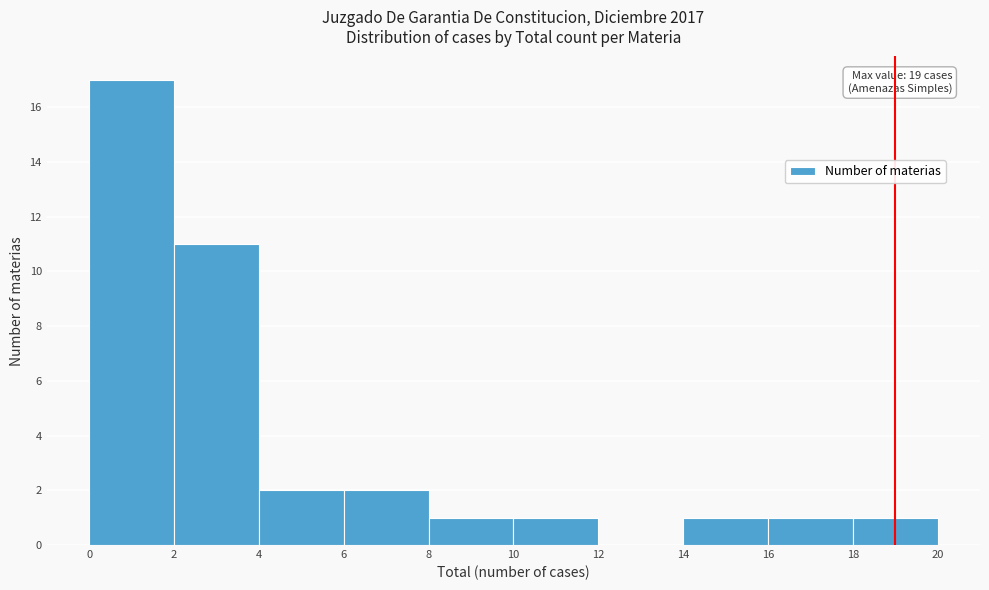

Which range on the x-axis has the tallest bar?

0 to 2